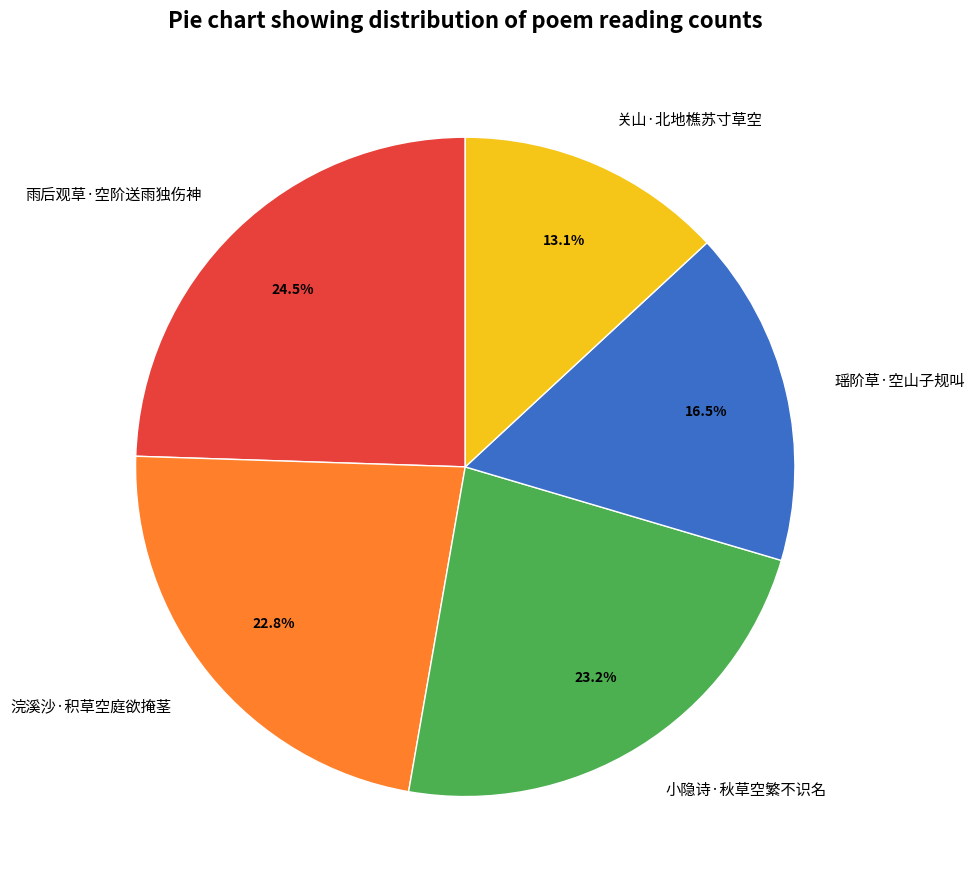

Which has a higher value, 雨后观草·空阶送雨独伤神 or 浣溪沙·积草空庭欲掩茎?

雨后观草·空阶送雨独伤神